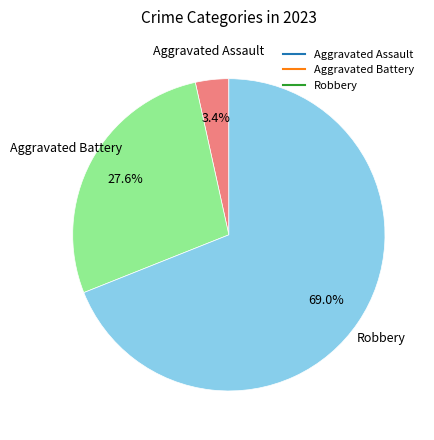

How many slices are in this pie chart?

3